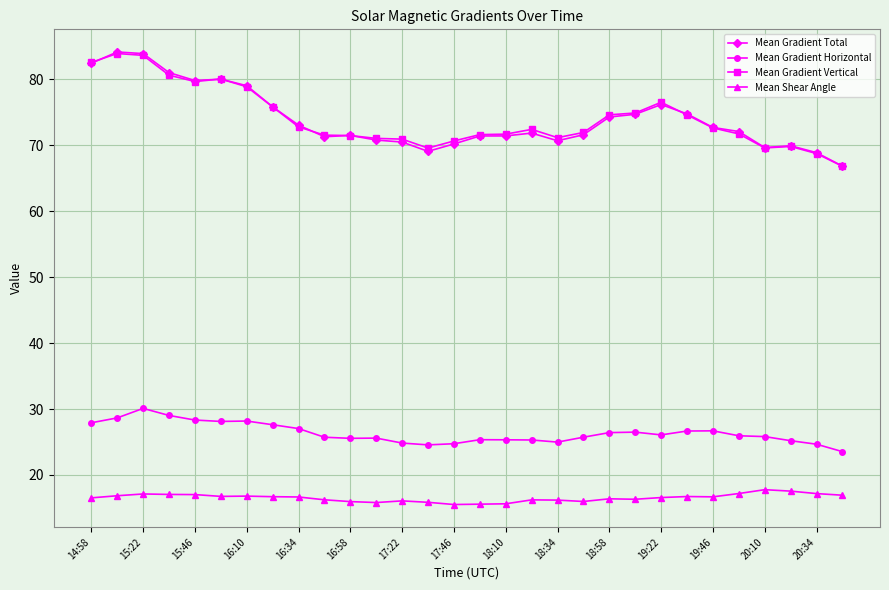

What is the maximum value shown in the chart?

84.1